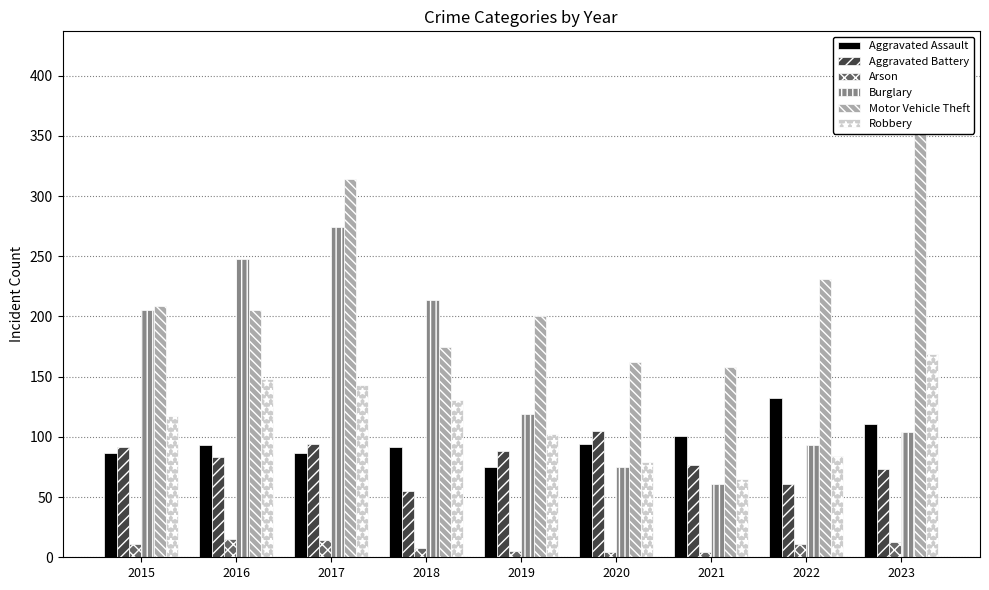

Reading right to left, transcribe all the data shown in this chart.

Aggravated Assault: 2023=111	2022=132	2021=101	2020=94	2019=75	2018=92	2017=87	2016=93	2015=87
Aggravated Battery: 2023=73	2022=61	2021=77	2020=105	2019=88	2018=55	2017=94	2016=83	2015=92
Arson: 2023=13	2022=11	2021=4	2020=4	2019=5	2018=8	2017=14	2016=15	2015=11
Burglary: 2023=104	2022=93	2021=61	2020=75	2019=119	2018=214	2017=274	2016=248	2015=205
Motor Vehicle Theft: 2023=416	2022=231	2021=158	2020=162	2019=200	2018=175	2017=314	2016=205	2015=209
Robbery: 2023=169	2022=84	2021=65	2020=79	2019=102	2018=131	2017=143	2016=148	2015=117